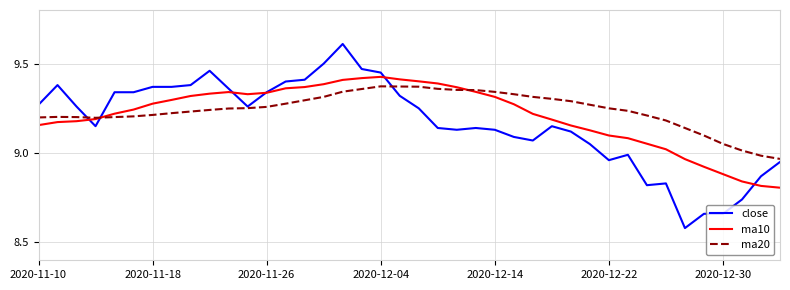

Which series has the widest spread of values?

close